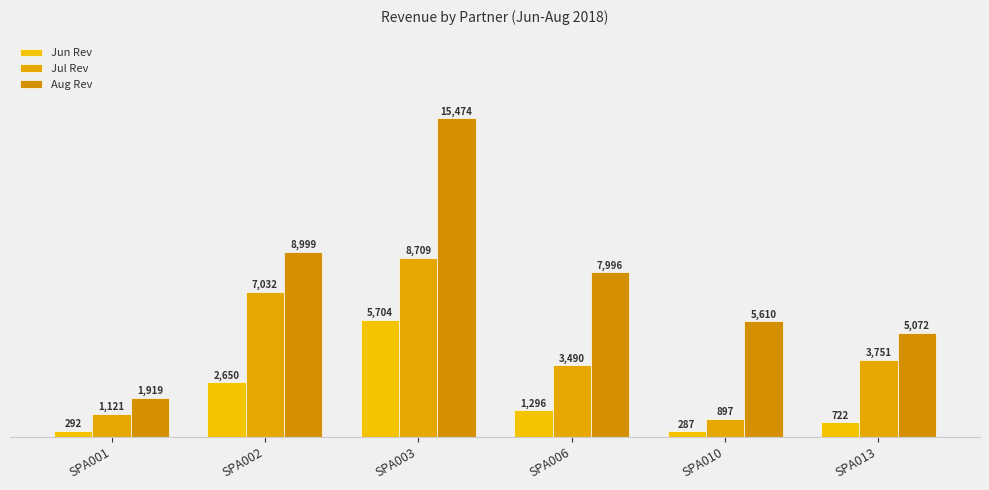

Are the bars horizontal?

No